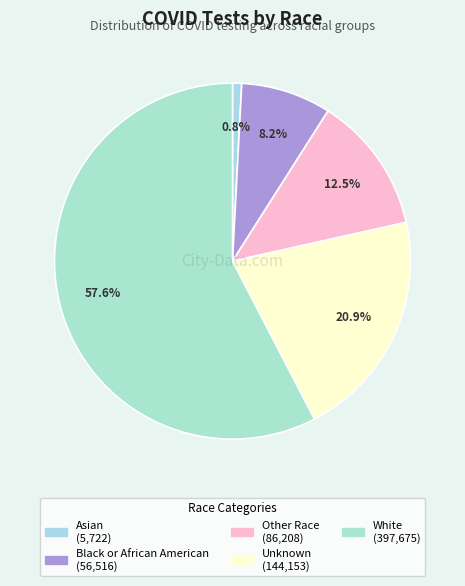

What percentage is the Black or African American slice, to the nearest percent?

8%